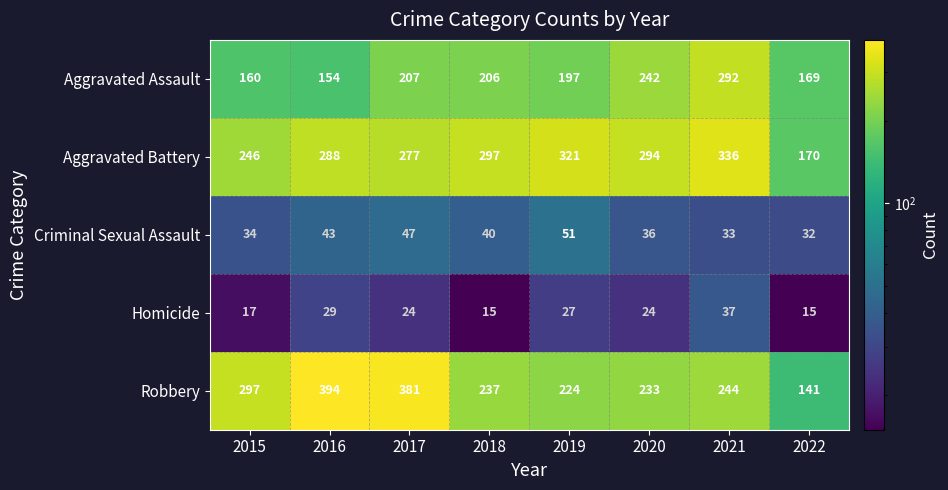

How many series are shown in this chart?

5